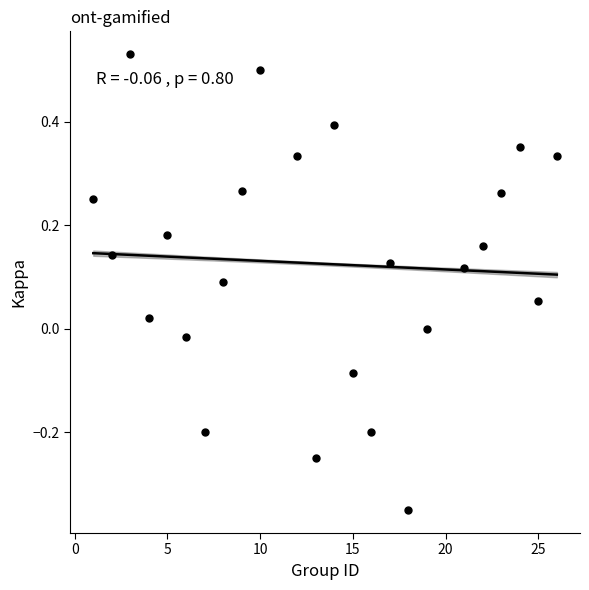

What is the range of Y values (max minus min)?

0.9